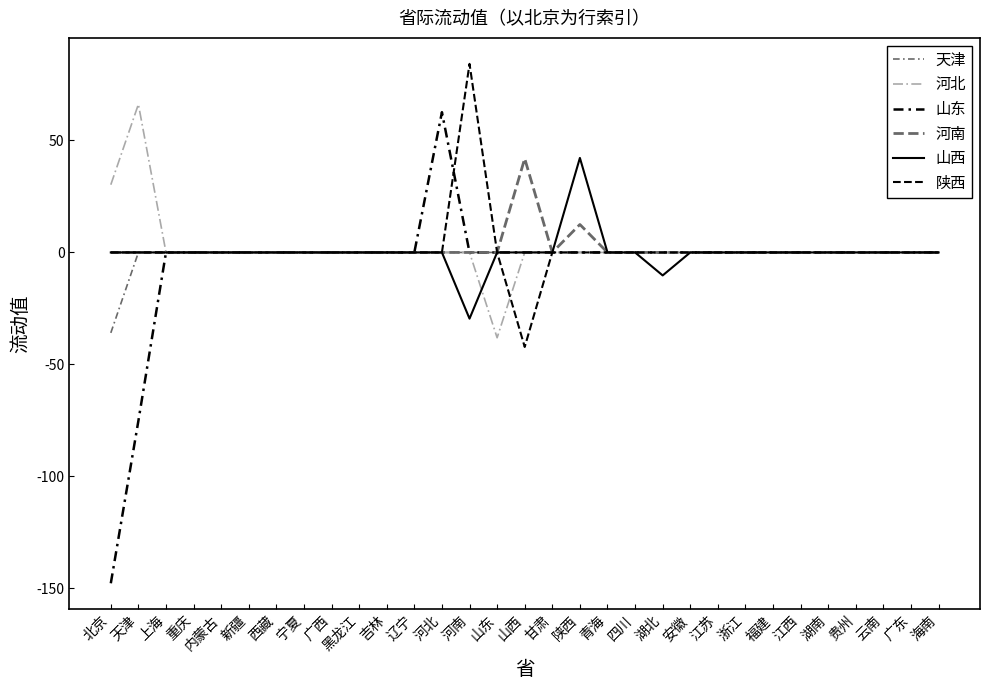

Does the chart have visible grid lines?

No